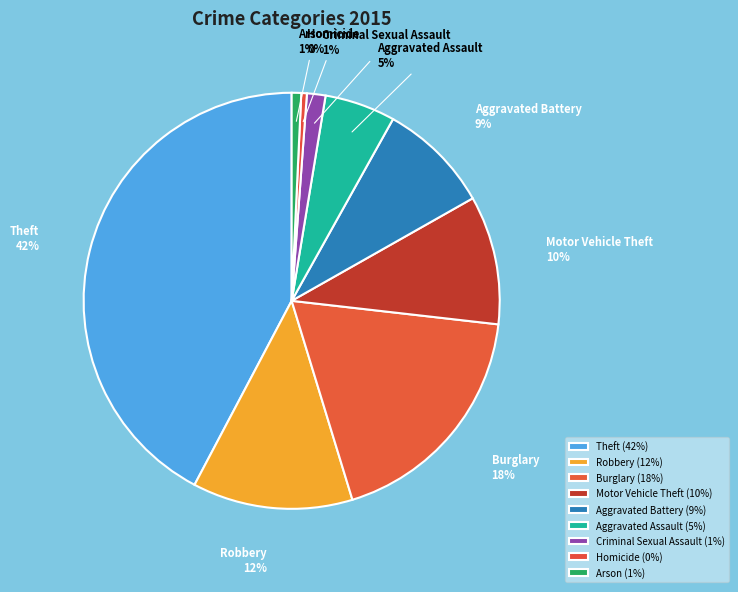

Is the sum of Burglary and Theft greater than half?

Yes